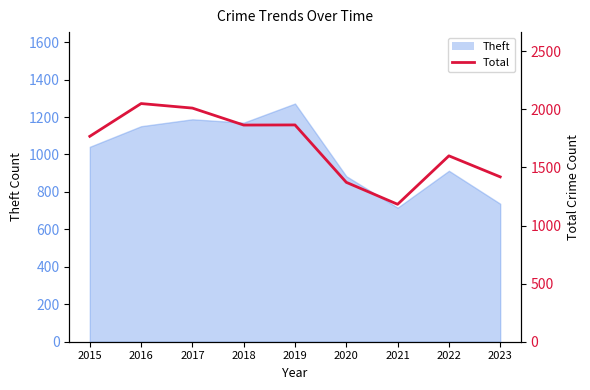

What is the sum of all values?

15134